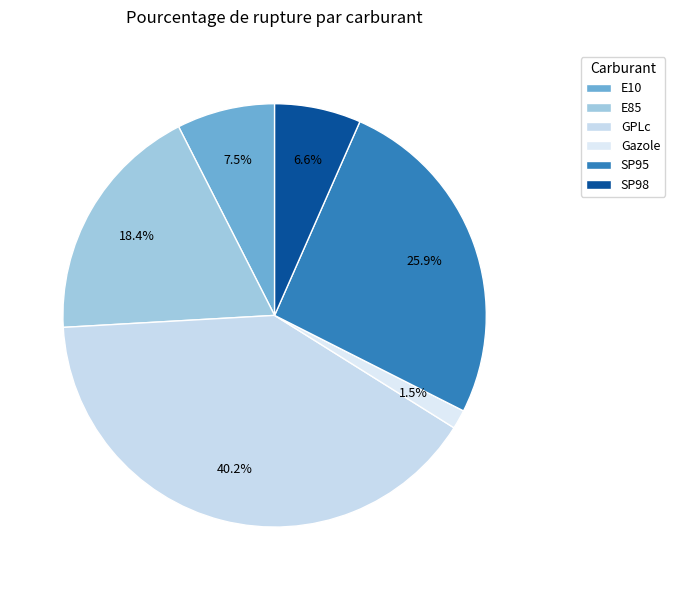

To the nearest percent, what is the difference between the largest and smallest slice percentages?

39%